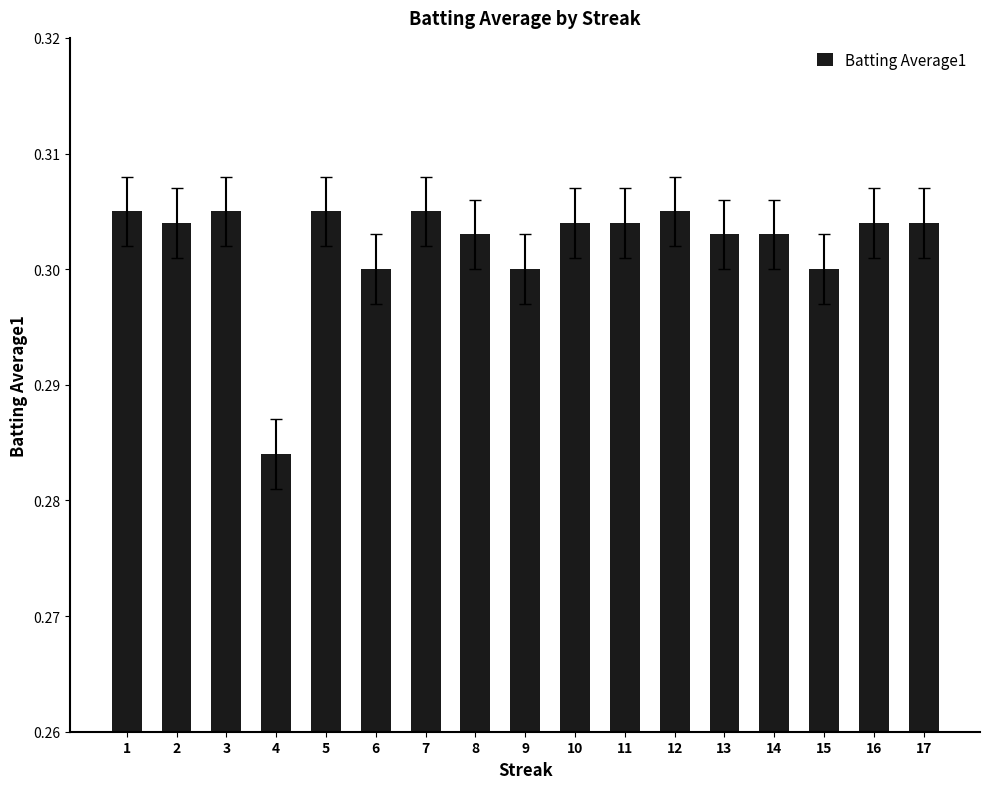

Where is the data nearest to the value 0?

4